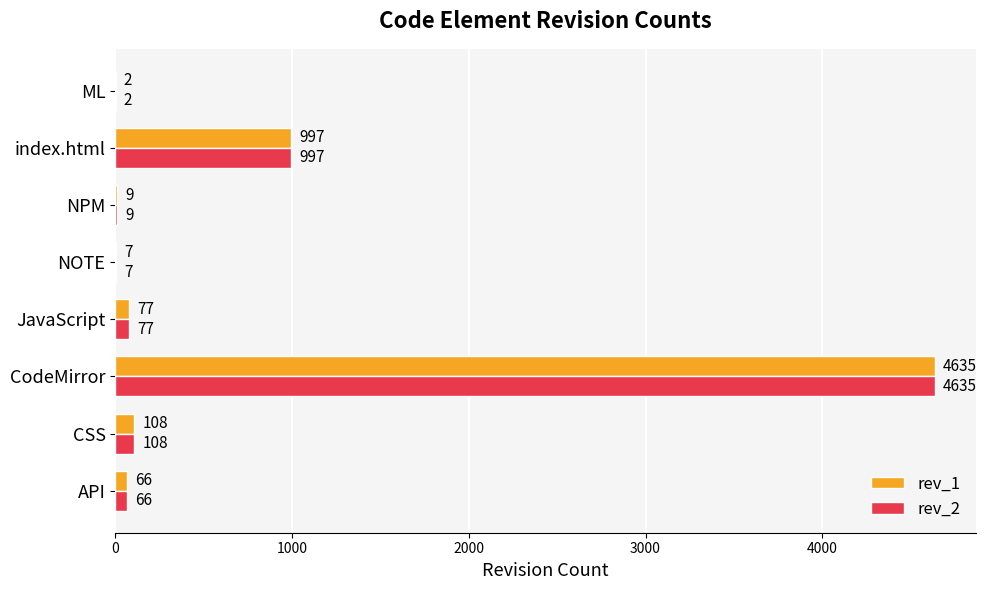

Which label corresponds to the largest value in the chart?

CodeMirror